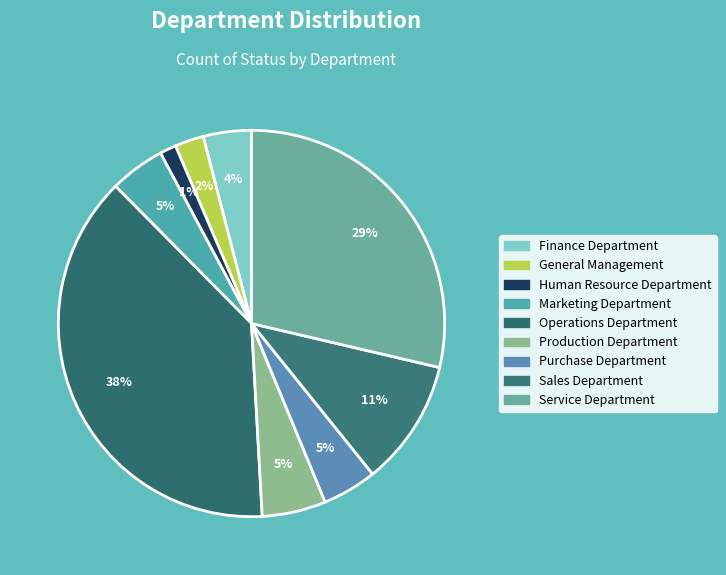

What is the change in value from Finance Department to Production Department?

+89